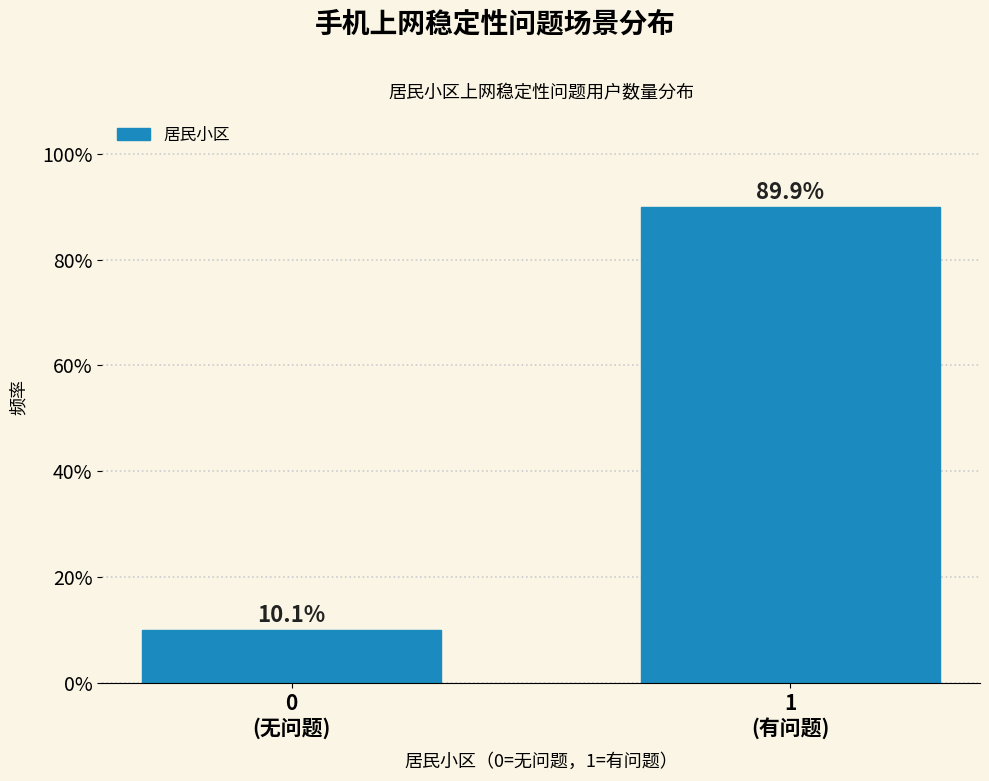

Reading left to right, extract all data points from this chart.

10.1	89.9